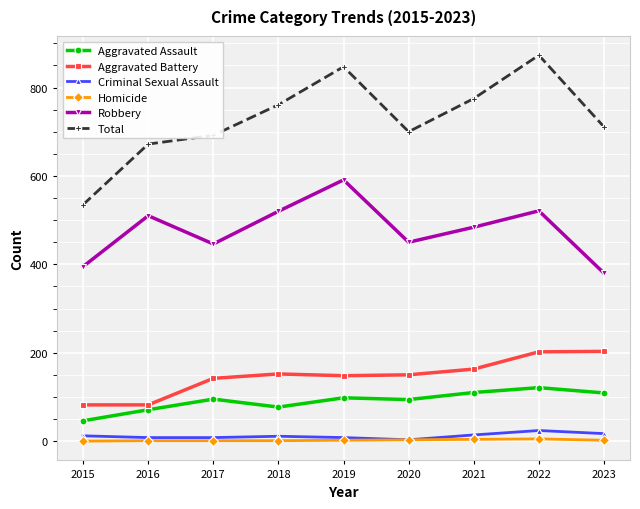

The value of Aggravated Battery at 2022 is 294. True or false?

False